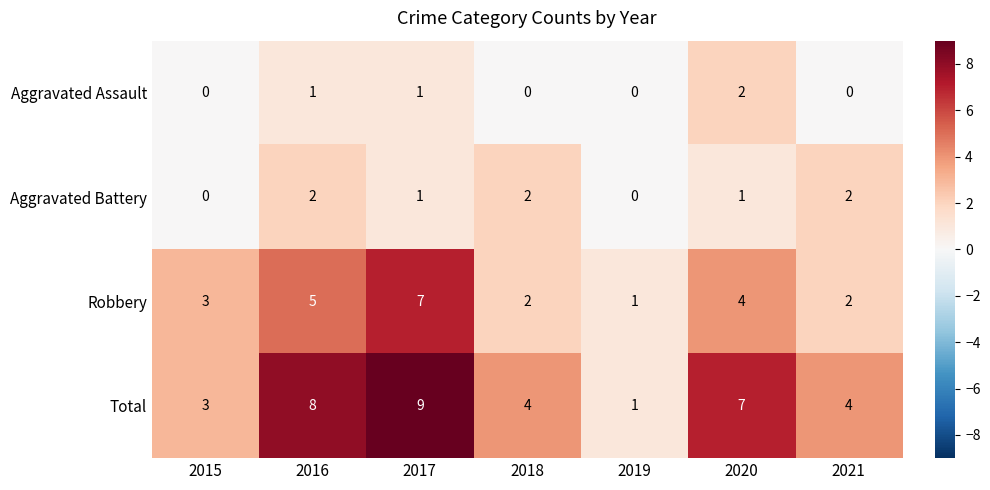

Which label corresponds to the largest value in the chart?

2017